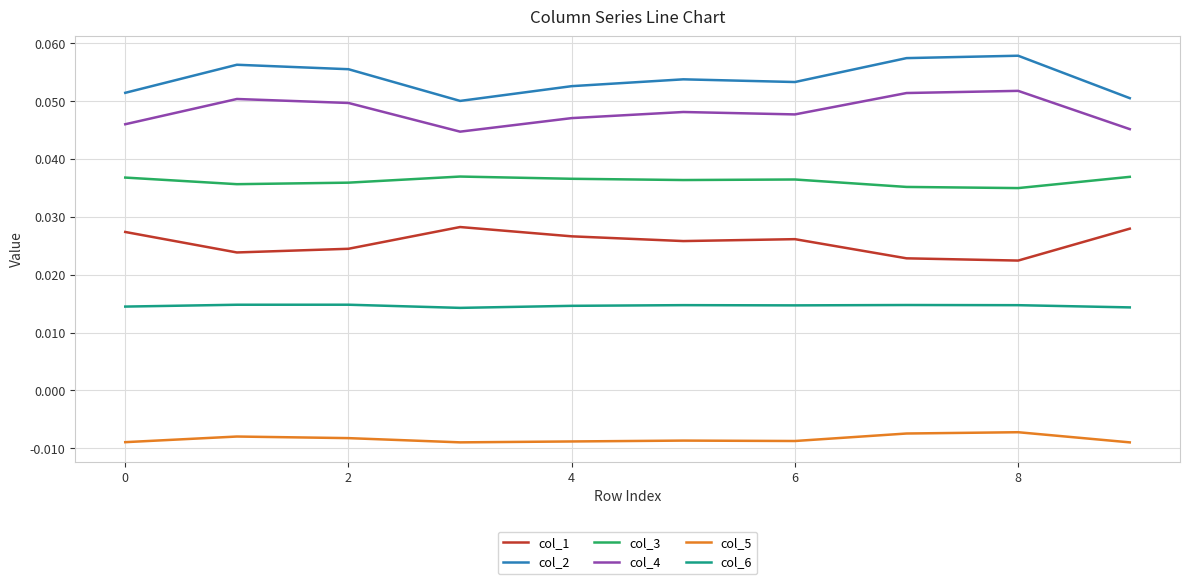

Rank the series by their maximum value, from highest to lowest.

col_2, col_4, col_3, col_1, col_6, col_5